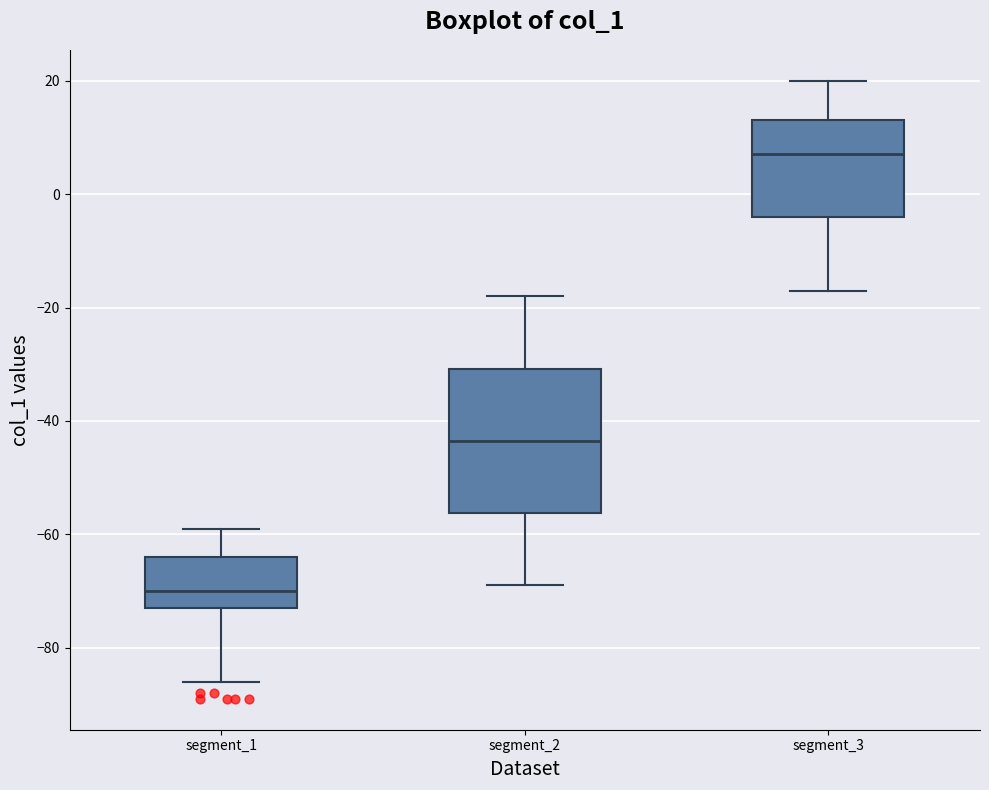

Reading left to right, transcribe this box plot: for each box, give where its median line is, the range the box spans, and where its two whiskers end, as read against the y-axis. The values are not printed on the chart, so give them approximately, as read against the axis.

segment_1: median -70, box -72 to -64, whiskers -86 to -58
segment_2: median -44, box -56 to -30, whiskers -68 to -18
segment_3: median 8, box -4 to 14, whiskers -16 to 20